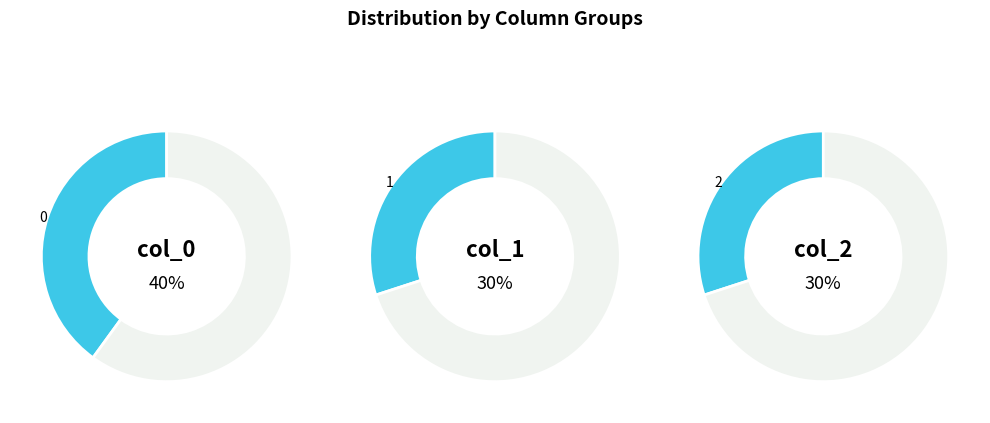

Is the sum of 1 and 3 greater than half?

Yes